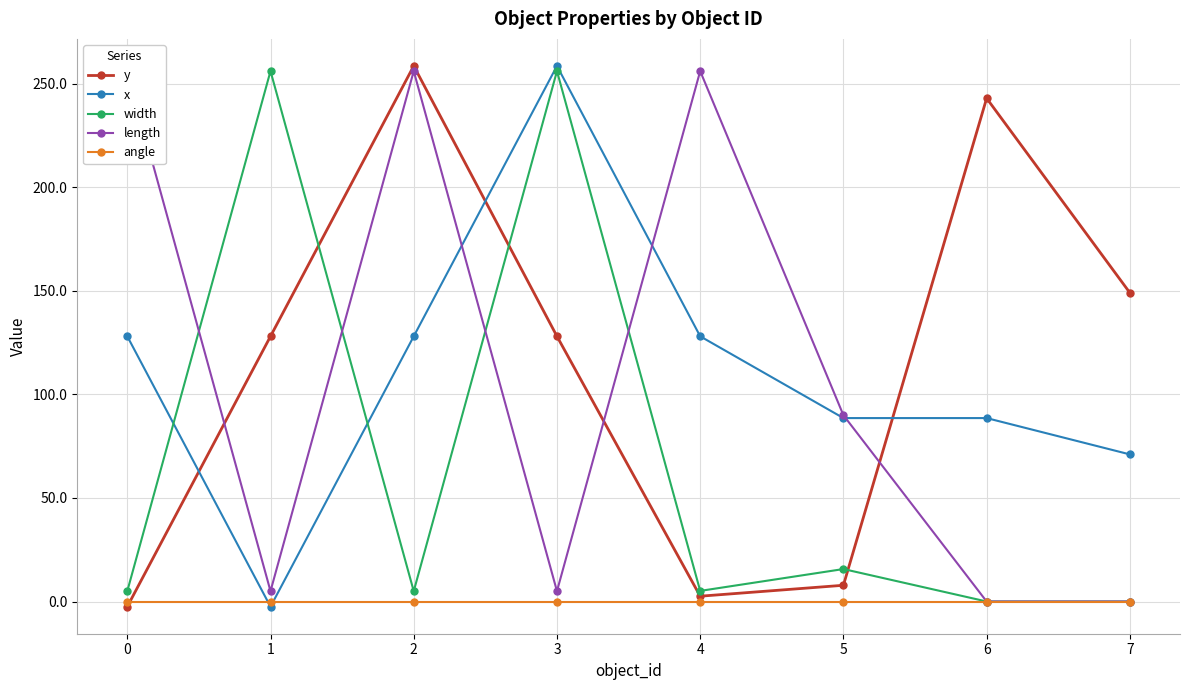

True or false: length and y cross at least once.

True